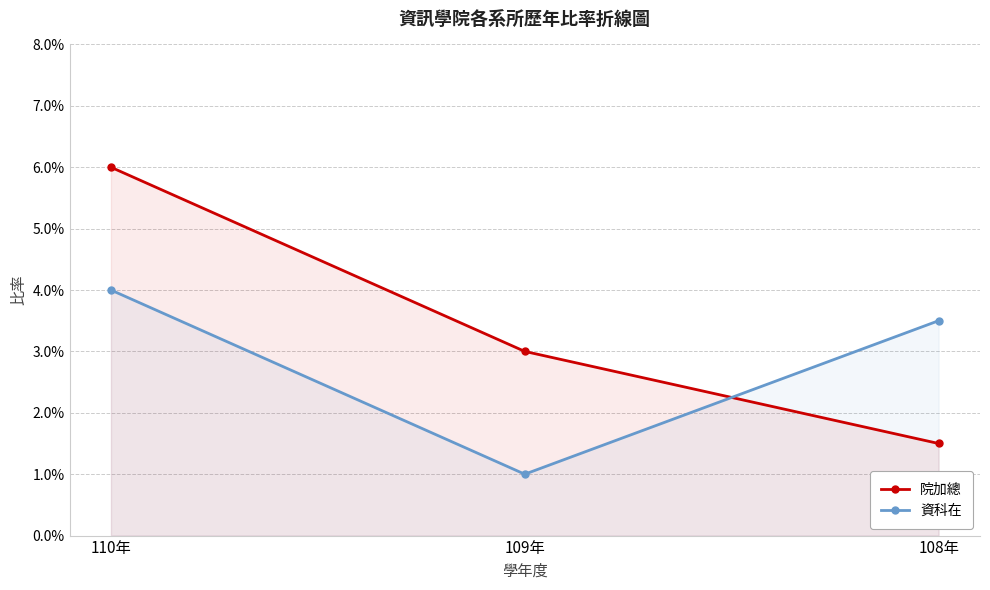

Which series has the largest total across all categories?

院加總